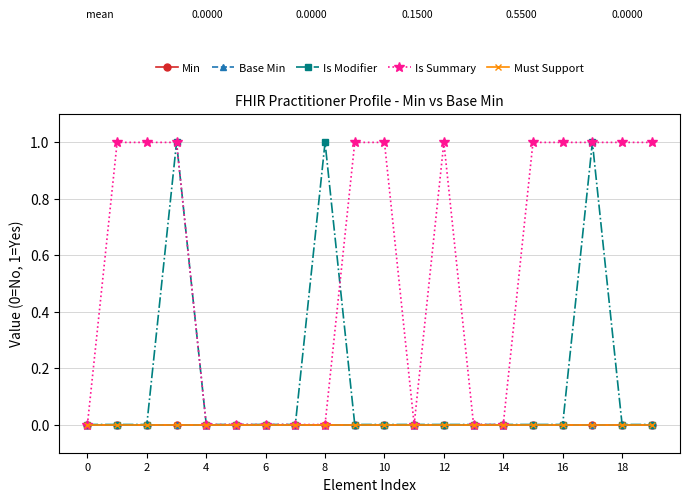

Which series has the largest range (max minus min)?

Is Modifier